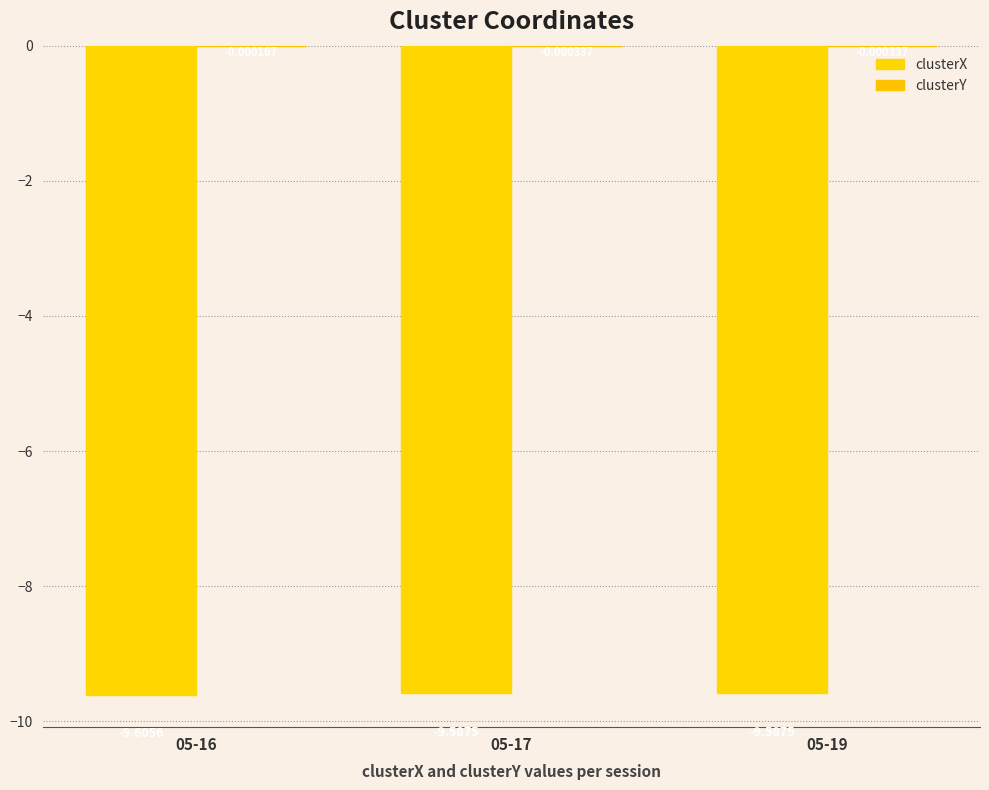

Is it true that clusterX equals -9.6 at 05-17?

True